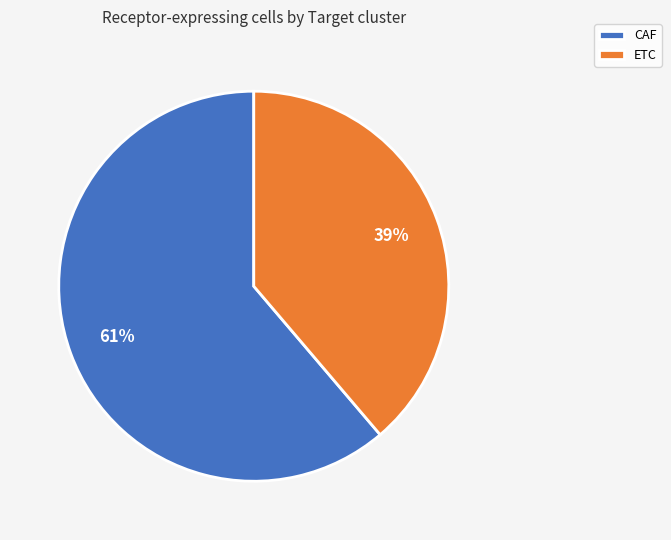

To the nearest percent, what is the average slice percentage?

50%